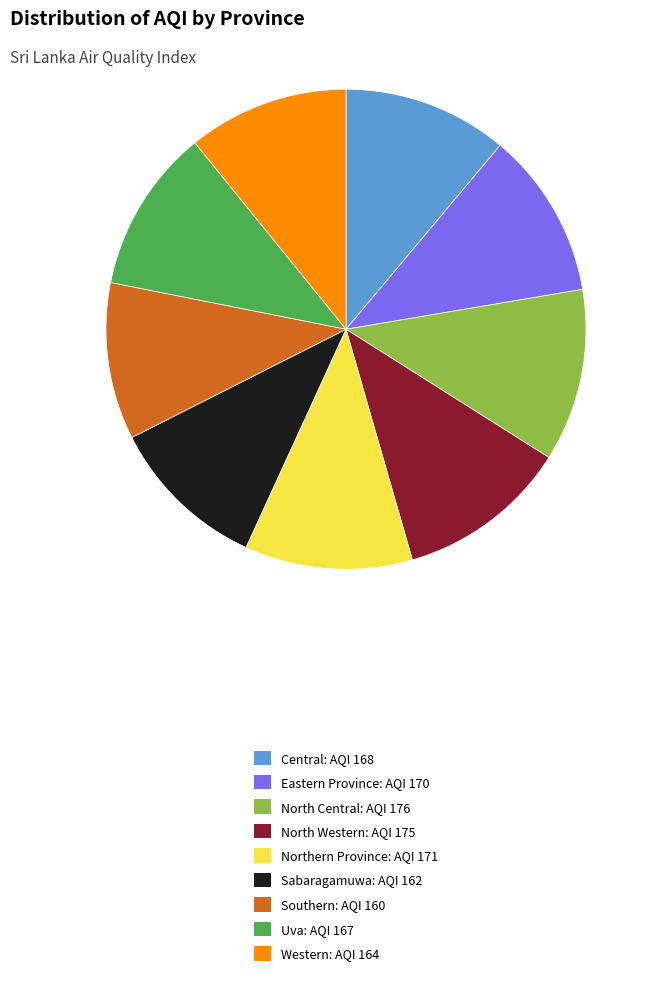

Approximately how many times larger is the value at Northern Province: AQI 171 compared to Uva: AQI 167?

1.0